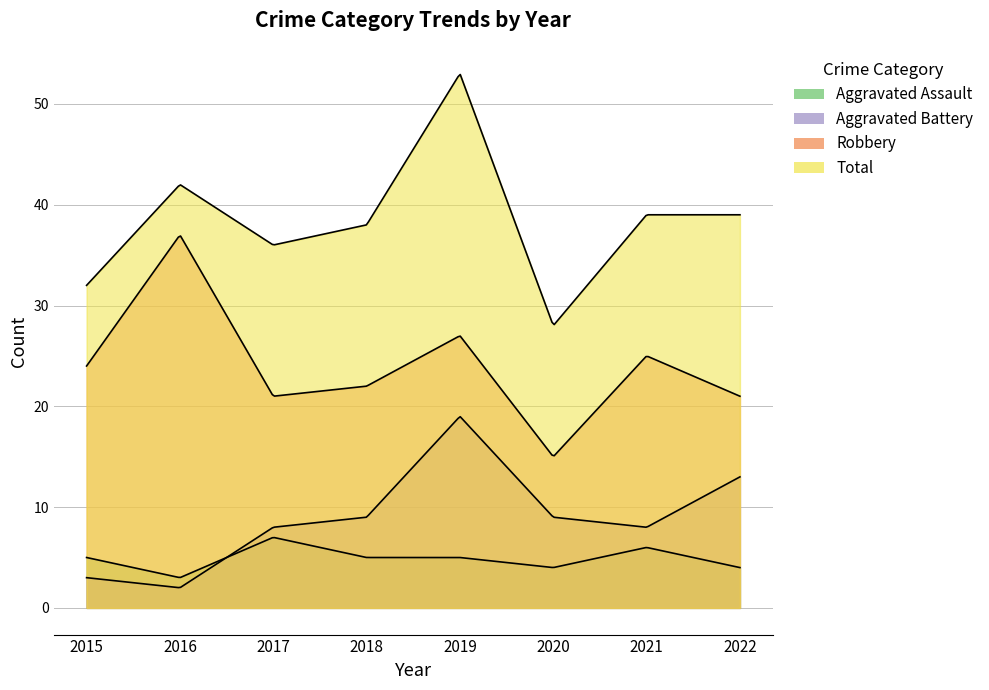

What is the maximum value for Aggravated Assault?

7